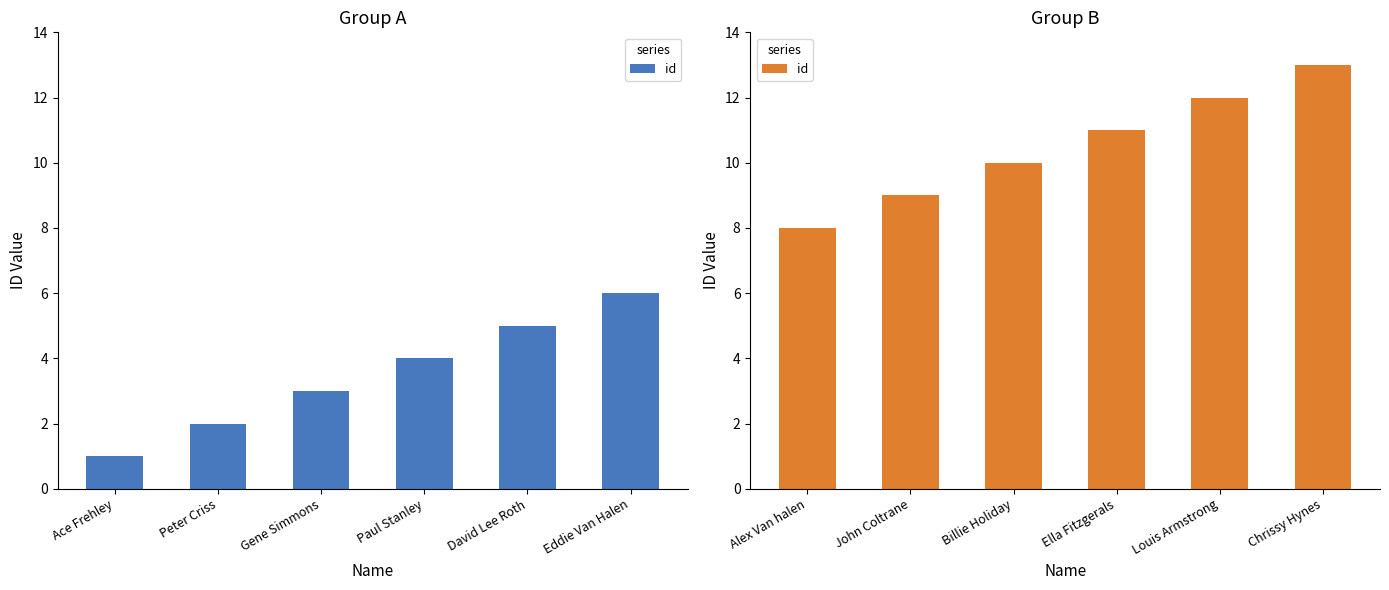

Which has a higher value, Louis Armstrong or Ella Fitzgerals?

Louis Armstrong